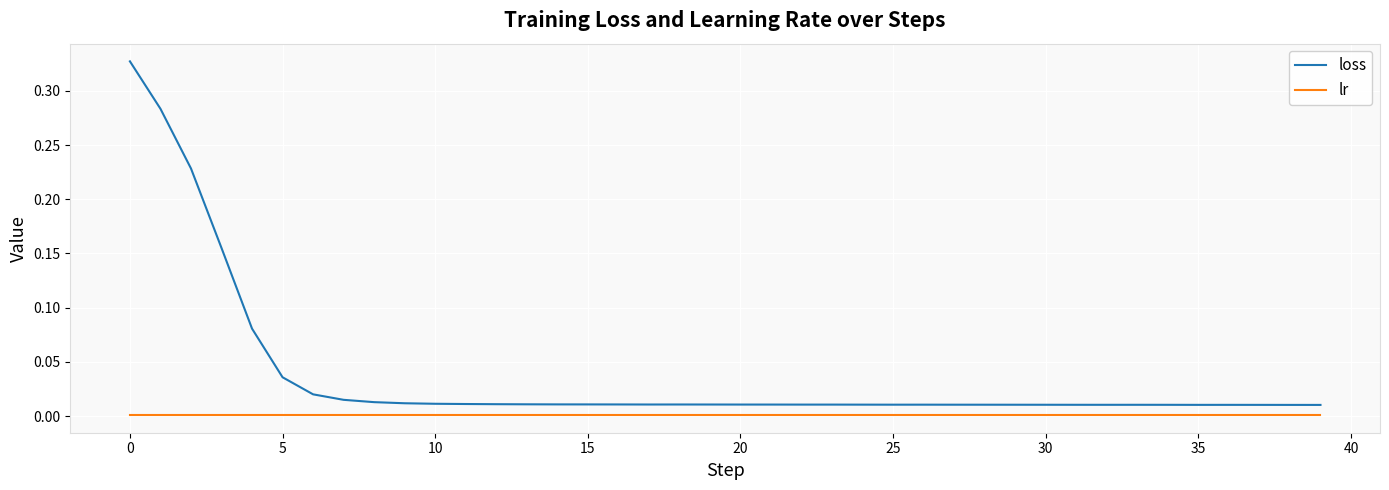

Which series has the largest total across all categories?

loss